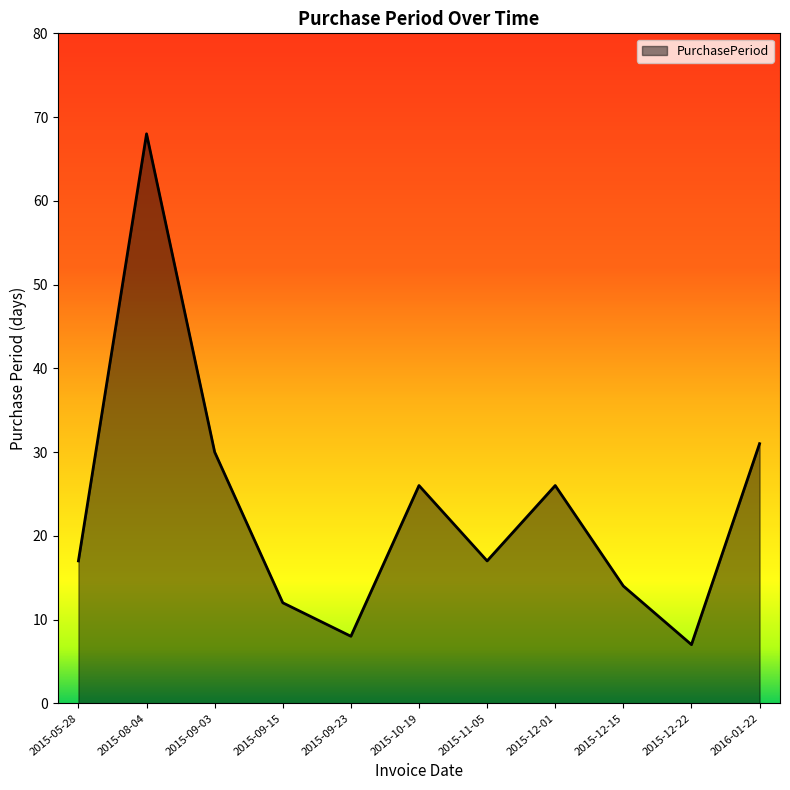

The chart shows a value of 45 at 2015-09-03. True or false?

False